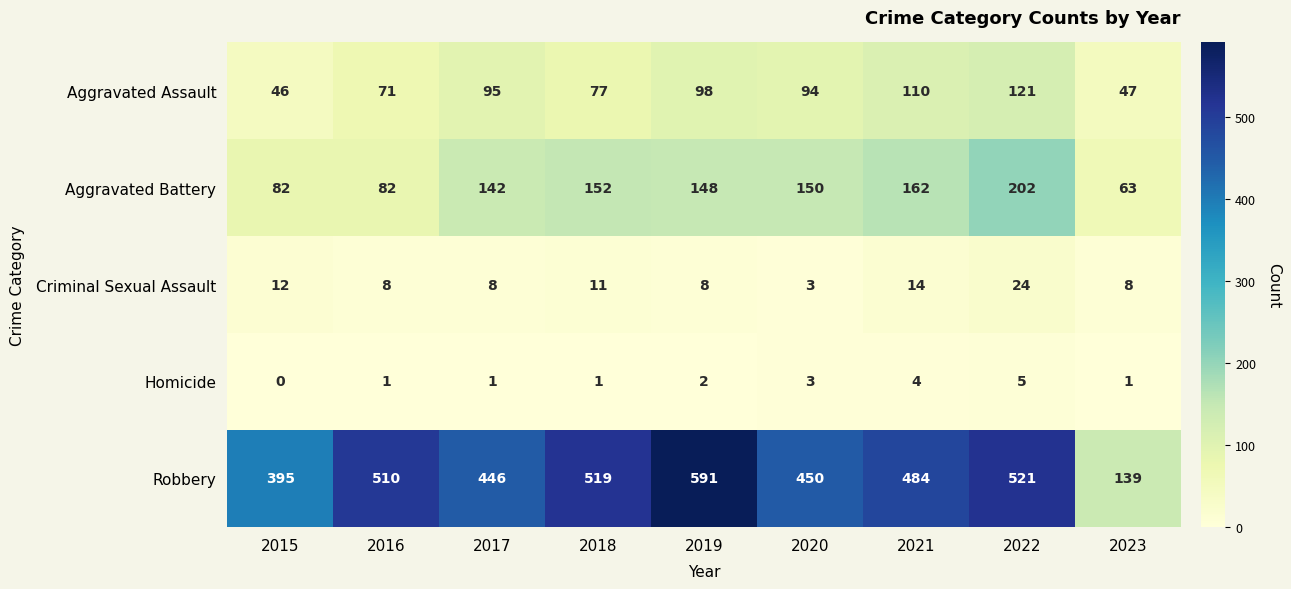

Which label corresponds to the smallest value in the chart?

2015